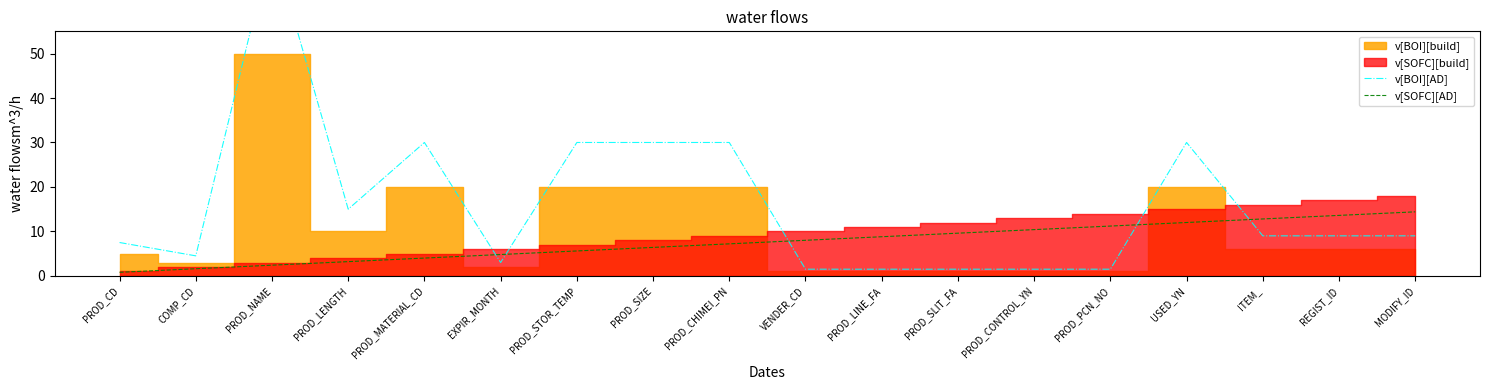

How many lines are shown in the chart?

2